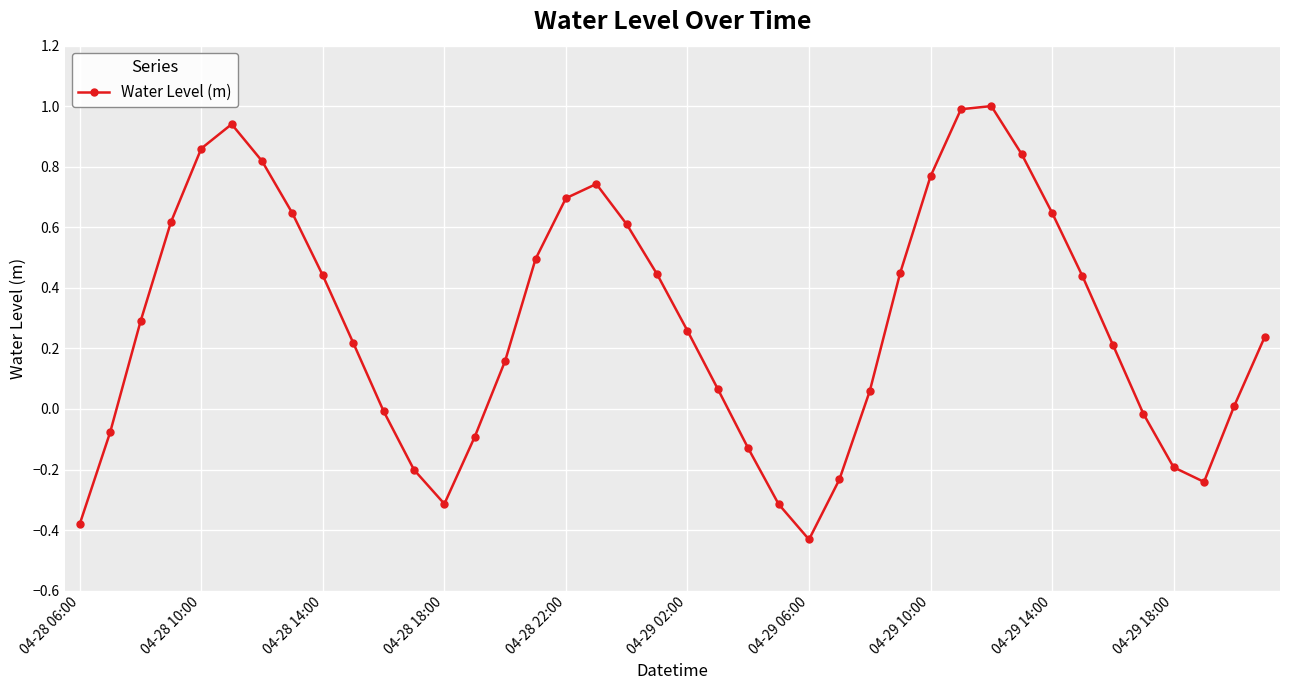

How many categories are shown in the chart?

40